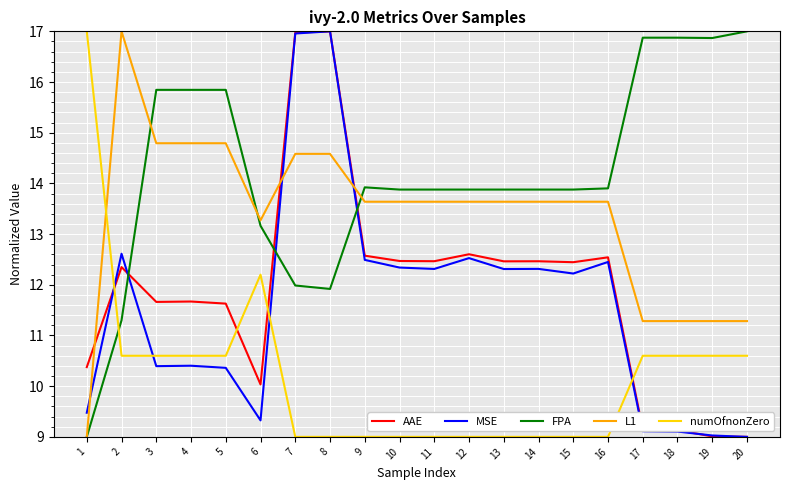

Where is numOfnonZero nearest to the value 13?

6